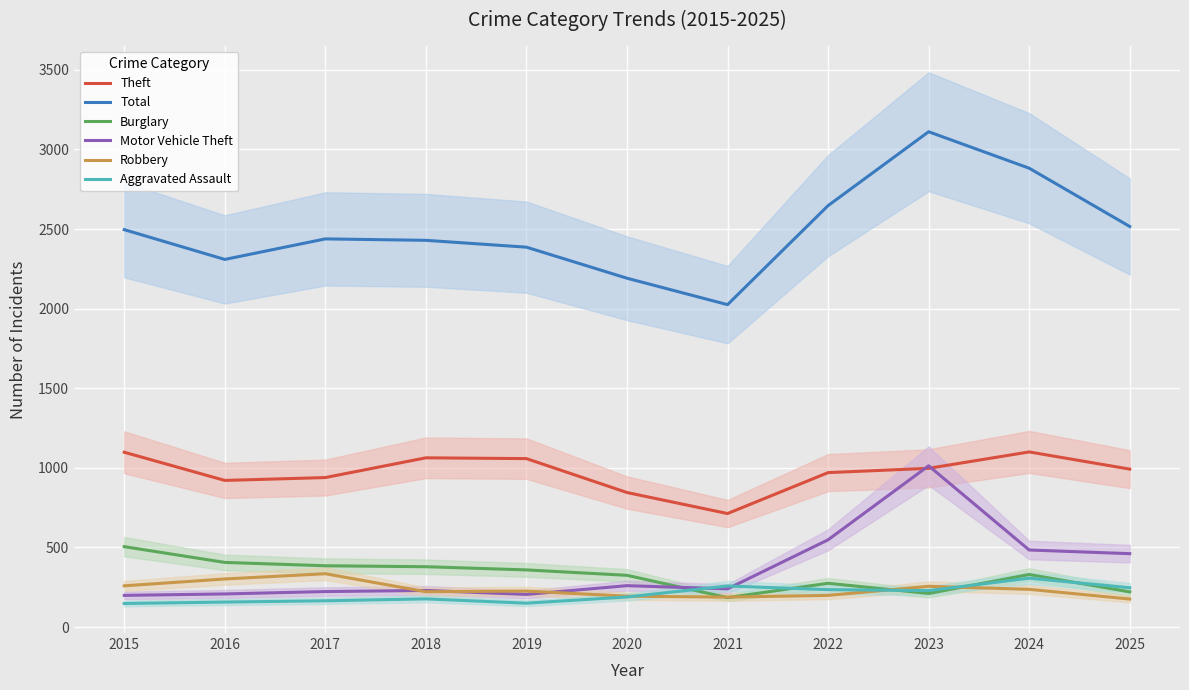

Count the number of data series in this chart.

6